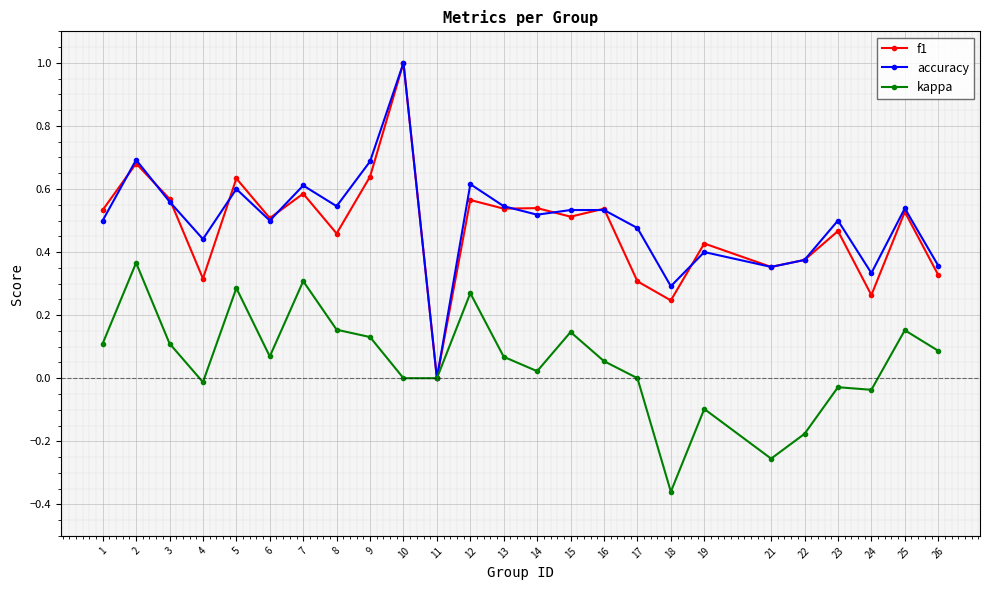

At which category does kappa reach its first local peak?

2